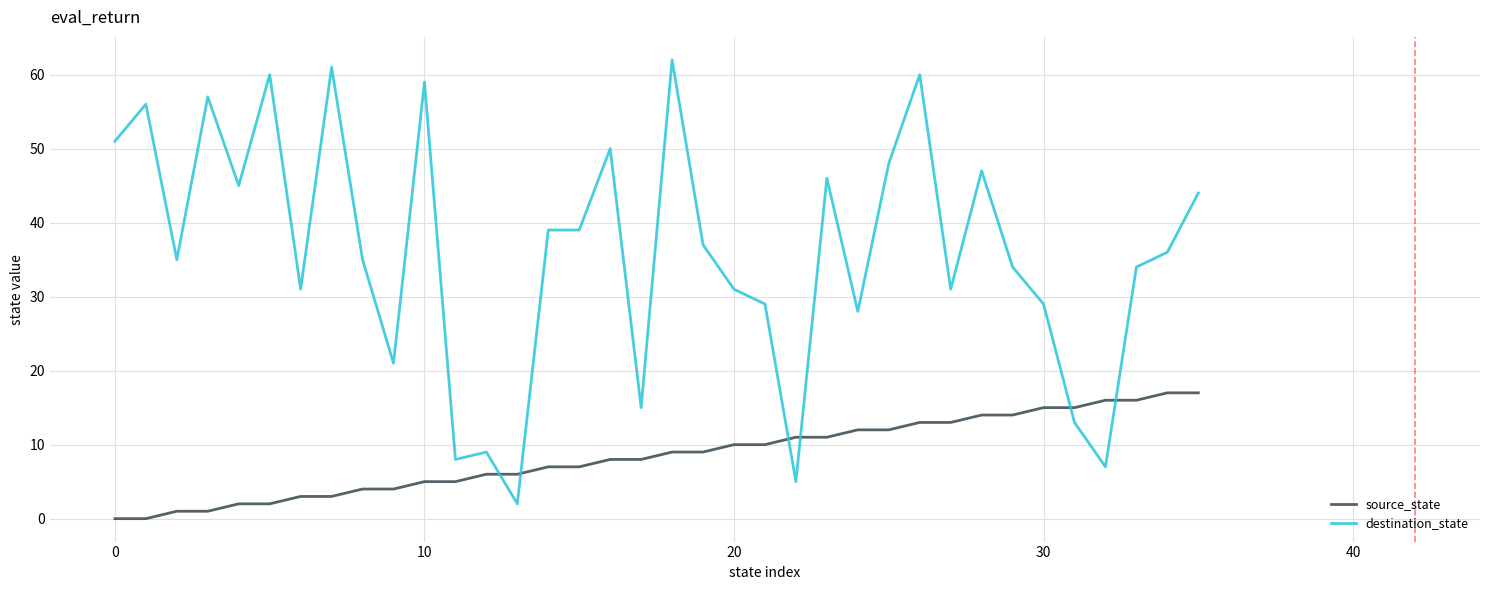

What is the sum of all source_state values?

306